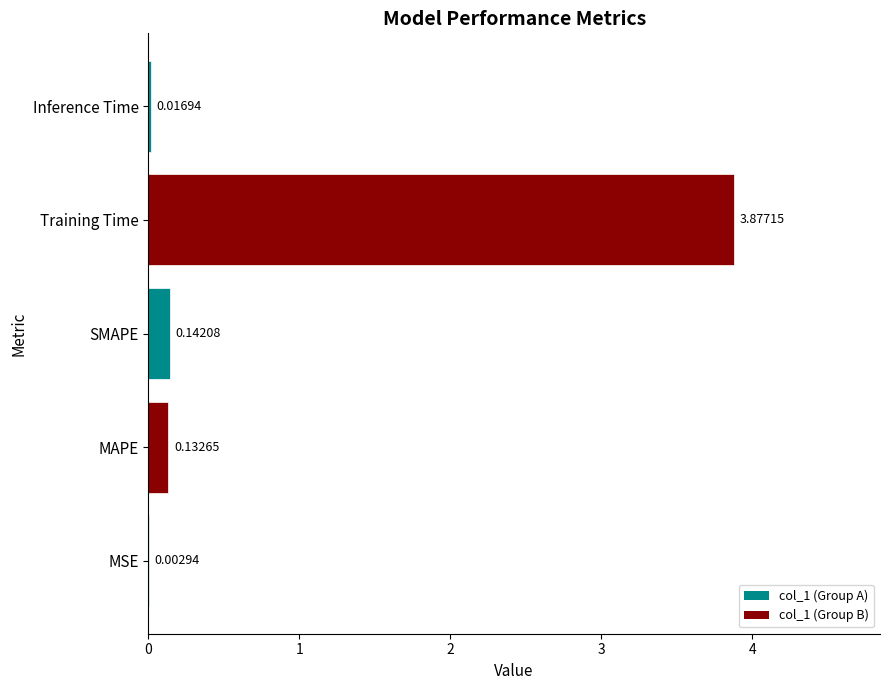

How many data points does each series have?

5